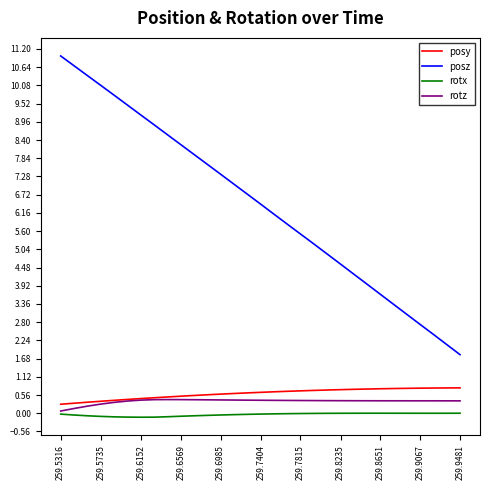

How many distinct data groups are displayed?

4